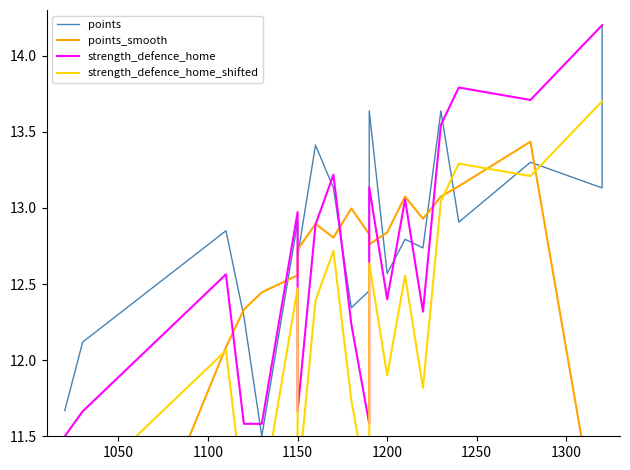

What is the difference between the second highest and second lowest values in the points_smooth series?

5.0